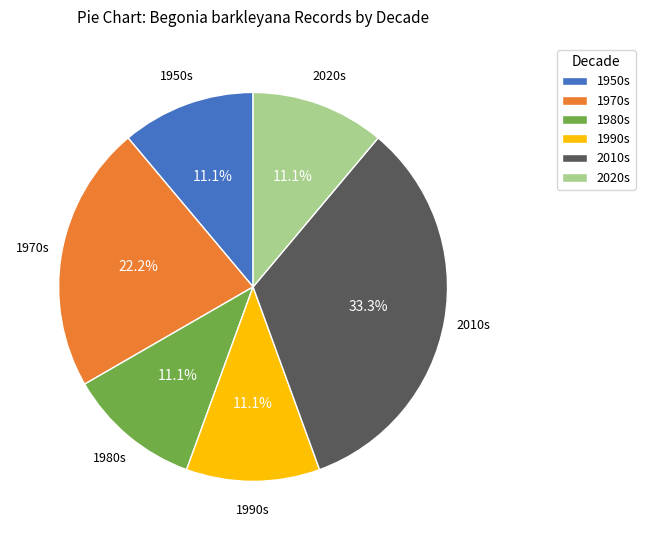

Count the number of slices in the pie.

6